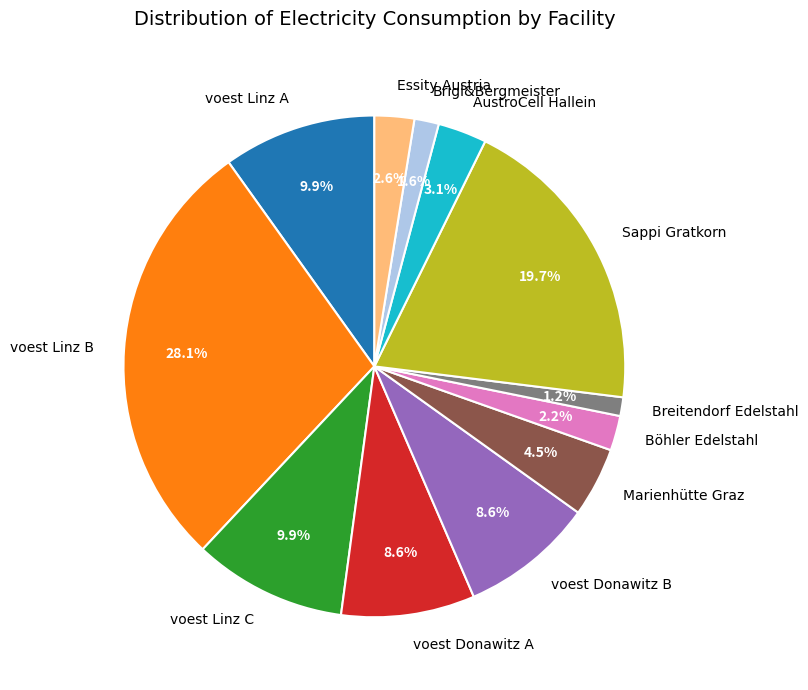

What is the largest slice in the pie chart?

voest Linz B